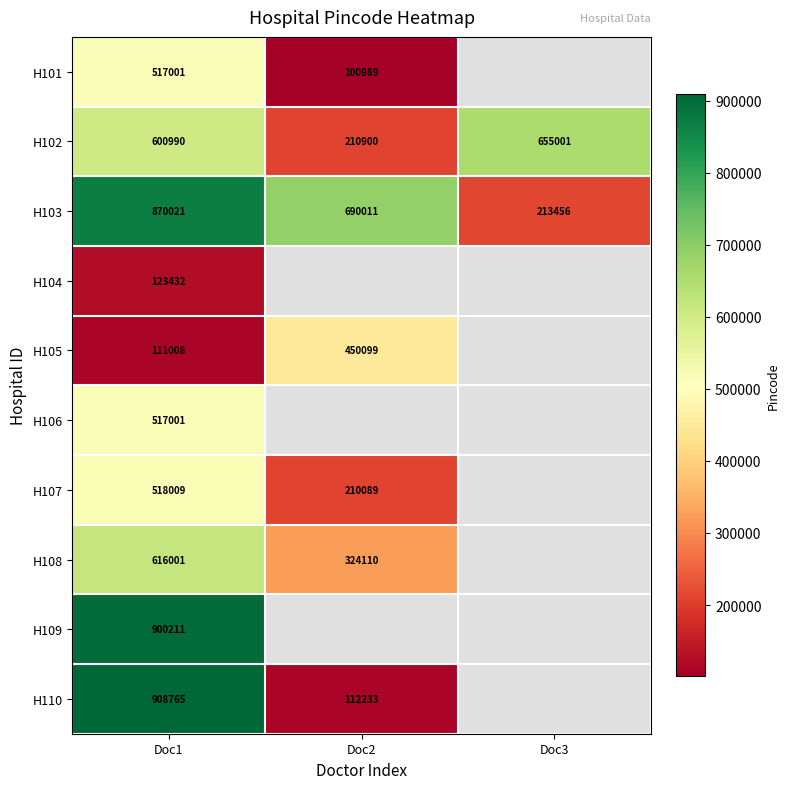

What is the spread (max minus min) of values at Doc1?

797757